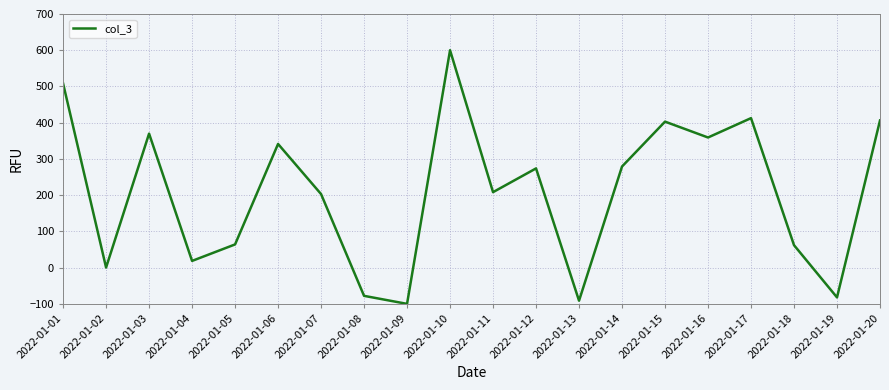

Does the chart display data point markers on the line(s)?

No